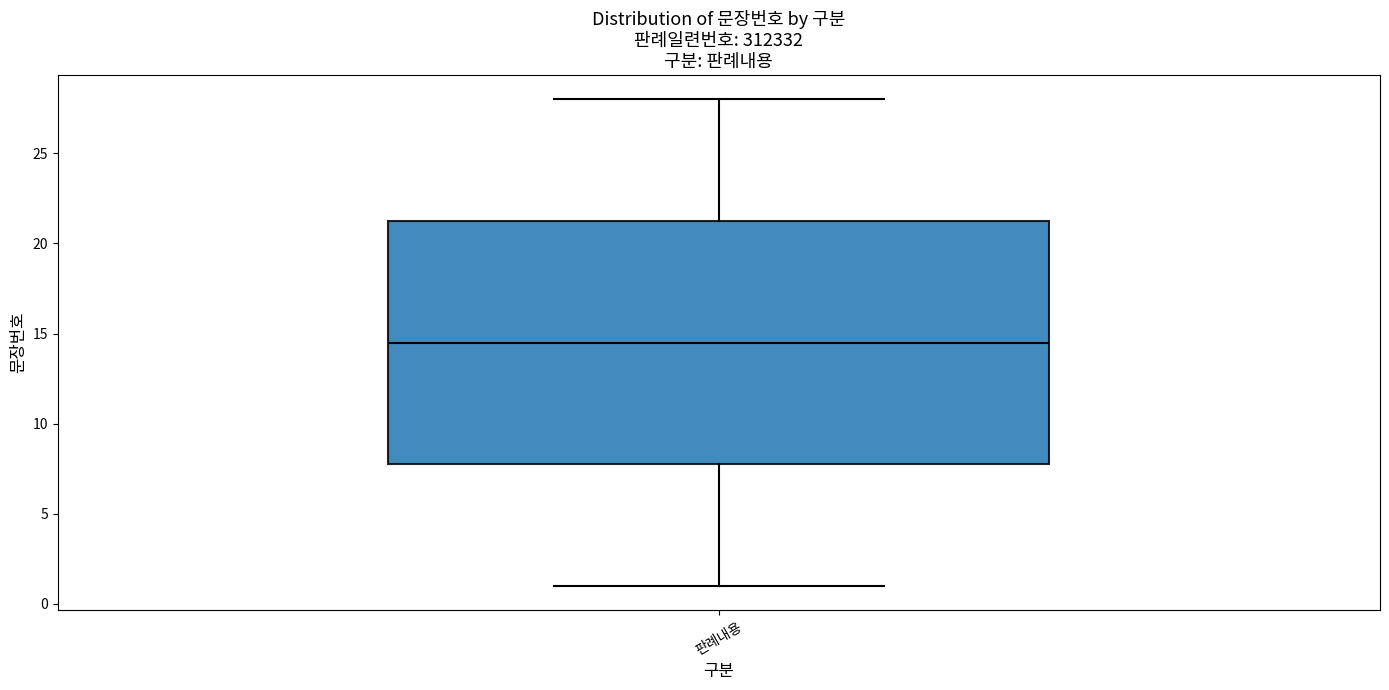

Transcribe this box plot: give where the median line is, the range the box spans, and where the two whiskers end, as read against the y-axis. The values are not printed on the chart, so give them approximately, as read against the axis.

median 14.5, box 8.0 to 21.5, whiskers 1.0 to 28.0